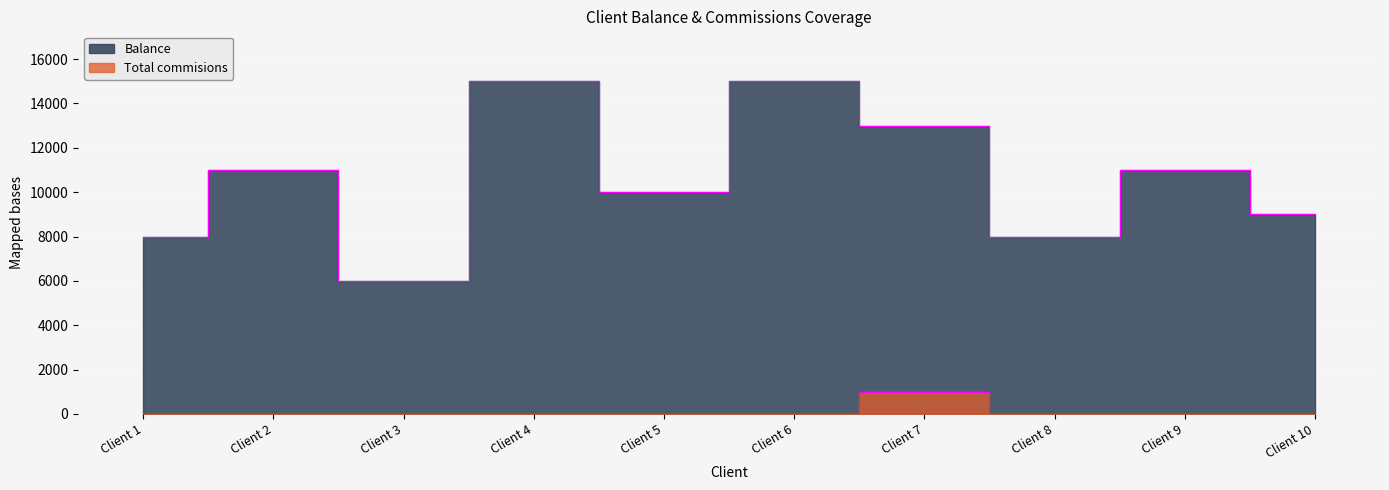

Reading left to right, what are all the values shown in this chart?

Balance: Client 1=8000	Client 2=11000	Client 3=6000	Client 4=15000	Client 5=10000	Client 6=15000	Client 7=13000	Client 8=8000	Client 9=11000	Client 10=9000
Total commisions: Client 1=10	Client 2=9	Client 3=5	Client 4=10	Client 5=2	Client 6=5	Client 7=999	Client 8=2	Client 9=5	Client 10=6